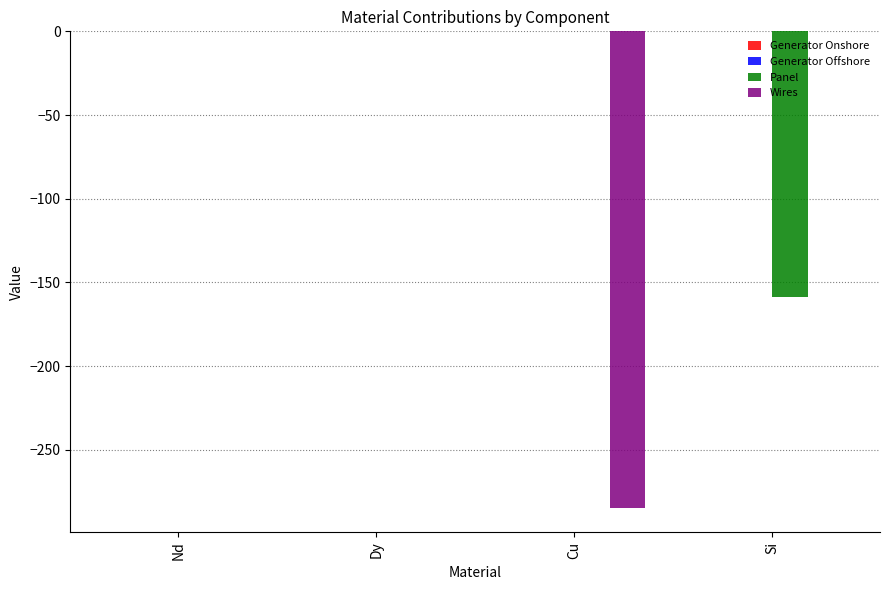

Is it true that Panel equals 0.0 at Nd?

True